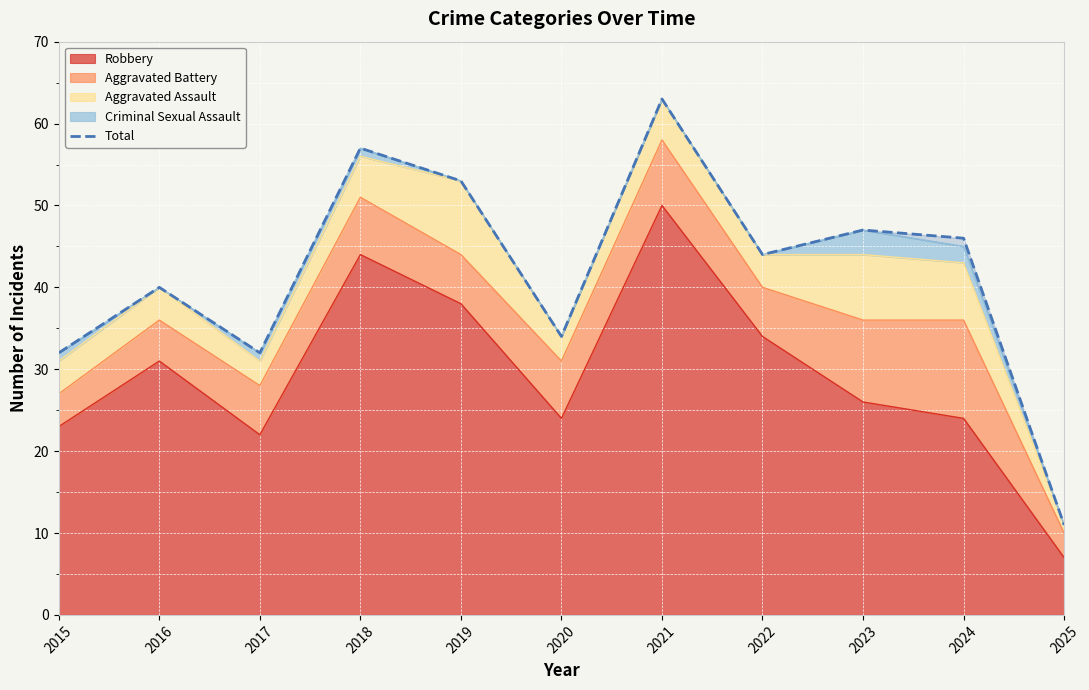

What is the sum of all values?

459